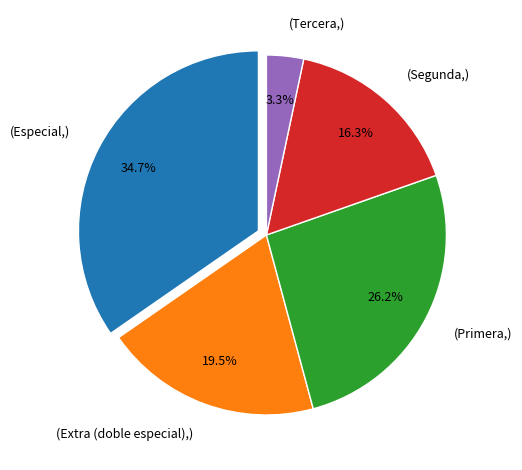

Which category has the smallest portion of the pie?

(Tercera,)